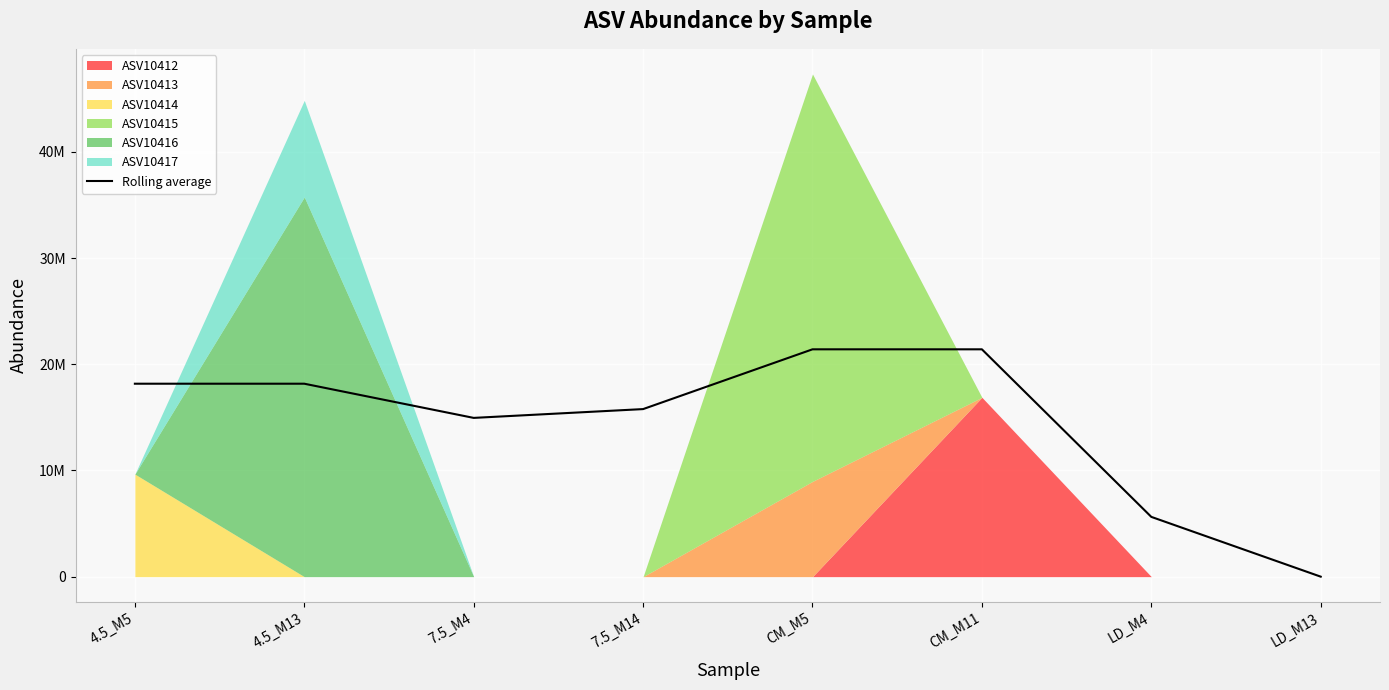

List the labels in order of value, smallest first.

LD_M13, LD_M4, 7.5_M4, 7.5_M14, 4.5_M5, 4.5_M13, CM_M5, CM_M11